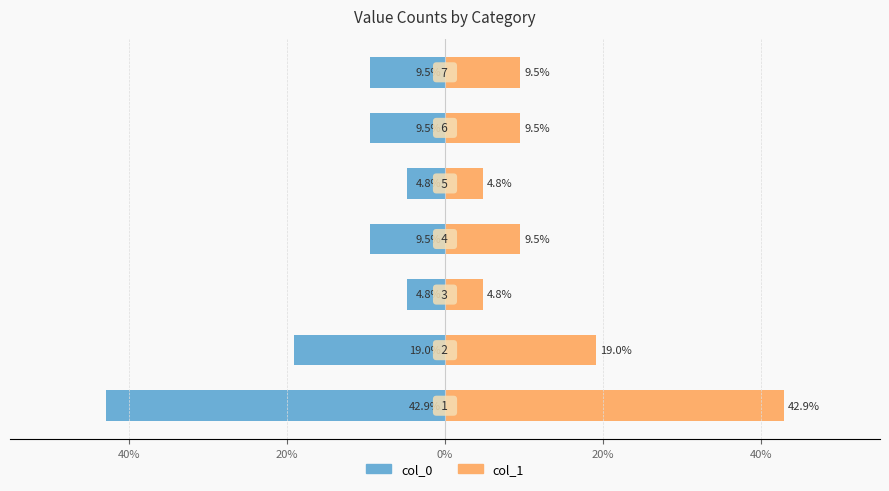

Is the value of col_1 at 40% greater than the value of col_0 at 20%?

Yes